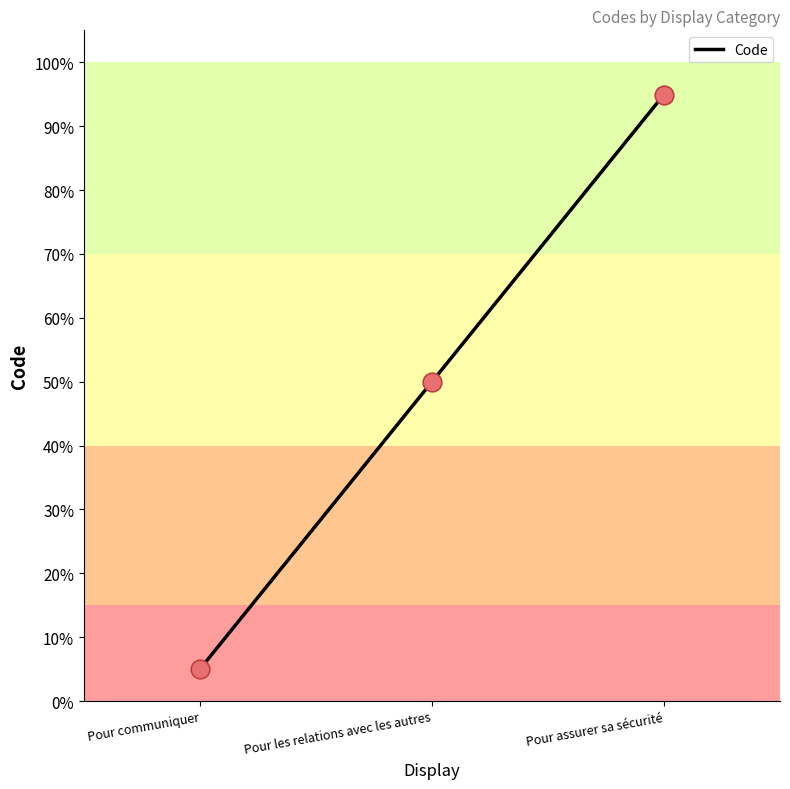

Which has a higher value, Pour communiquer or Pour assurer sa sécurité?

Pour assurer sa sécurité